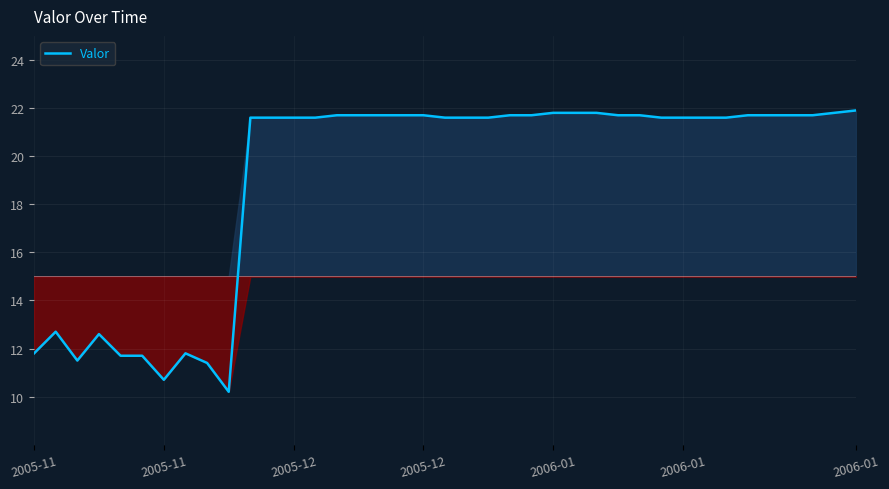

What is the difference between the maximum and minimum values?

11.7